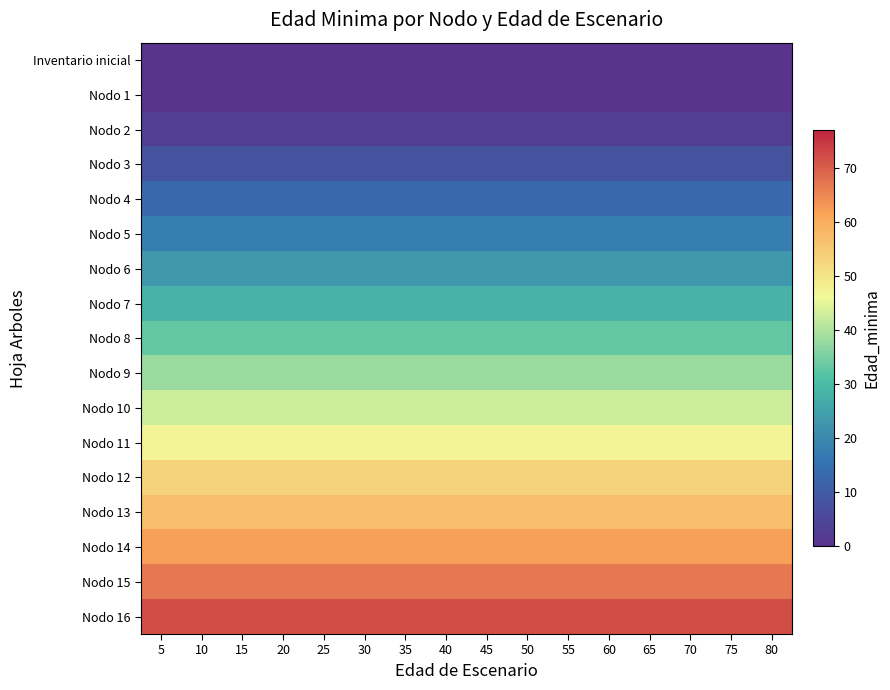

Reading right to left, transcribe all the data shown in this chart.

Inventario inicial: 80=0	75=0	70=0	65=0	60=0	55=0	50=0	45=0	40=0	35=0	30=0	25=0	20=0	15=0	10=0	5=0
Nodo 1: 80=0	75=0	70=0	65=0	60=0	55=0	50=0	45=0	40=0	35=0	30=0	25=0	20=0	15=0	10=0	5=0
Nodo 2: 80=3	75=3	70=3	65=3	60=3	55=3	50=3	45=3	40=3	35=3	30=3	25=3	20=3	15=3	10=3	5=3
Nodo 3: 80=8	75=8	70=8	65=8	60=8	55=8	50=8	45=8	40=8	35=8	30=8	25=8	20=8	15=8	10=8	5=8
Nodo 4: 80=13	75=13	70=13	65=13	60=13	55=13	50=13	45=13	40=13	35=13	30=13	25=13	20=13	15=13	10=13	5=13
Nodo 5: 80=18	75=18	70=18	65=18	60=18	55=18	50=18	45=18	40=18	35=18	30=18	25=18	20=18	15=18	10=18	5=18
Nodo 6: 80=23	75=23	70=23	65=23	60=23	55=23	50=23	45=23	40=23	35=23	30=23	25=23	20=23	15=23	10=23	5=23
Nodo 7: 80=28	75=28	70=28	65=28	60=28	55=28	50=28	45=28	40=28	35=28	30=28	25=28	20=28	15=28	10=28	5=28
Nodo 8: 80=33	75=33	70=33	65=33	60=33	55=33	50=33	45=33	40=33	35=33	30=33	25=33	20=33	15=33	10=33	5=33
Nodo 9: 80=38	75=38	70=38	65=38	60=38	55=38	50=38	45=38	40=38	35=38	30=38	25=38	20=38	15=38	10=38	5=38
Nodo 10: 80=43	75=43	70=43	65=43	60=43	55=43	50=43	45=43	40=43	35=43	30=43	25=43	20=43	15=43	10=43	5=43
Nodo 11: 80=47	75=47	70=47	65=47	60=47	55=47	50=47	45=47	40=47	35=47	30=47	25=47	20=47	15=47	10=47	5=47
Nodo 12: 80=53	75=53	70=53	65=53	60=53	55=53	50=53	45=53	40=53	35=53	30=53	25=53	20=53	15=53	10=53	5=53
Nodo 13: 80=57	75=57	70=57	65=57	60=57	55=57	50=57	45=57	40=57	35=57	30=57	25=57	20=57	15=57	10=57	5=57
Nodo 14: 80=62	75=62	70=62	65=62	60=62	55=62	50=62	45=62	40=62	35=62	30=62	25=62	20=62	15=62	10=62	5=62
Nodo 15: 80=67	75=67	70=67	65=67	60=67	55=67	50=67	45=67	40=67	35=67	30=67	25=67	20=67	15=67	10=67	5=67
Nodo 16: 80=72	75=72	70=72	65=72	60=72	55=72	50=72	45=72	40=72	35=72	30=72	25=72	20=72	15=72	10=72	5=72